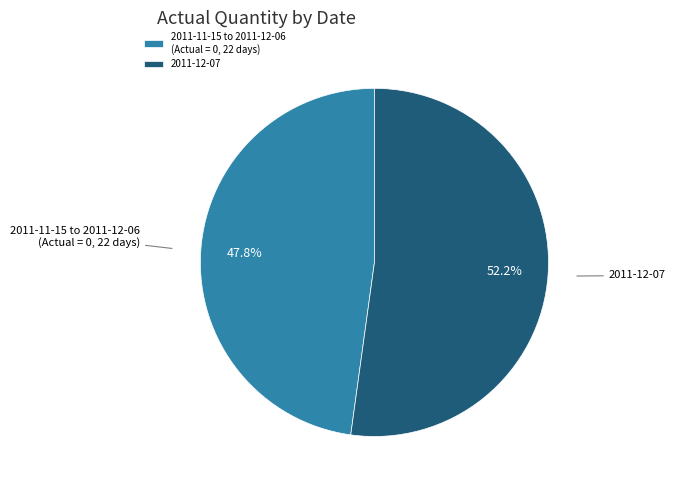

Rank the categories by value from lowest to highest.

2011-11-15 to 2011-12-06 (Actual = 0, 22 days), 2011-12-07